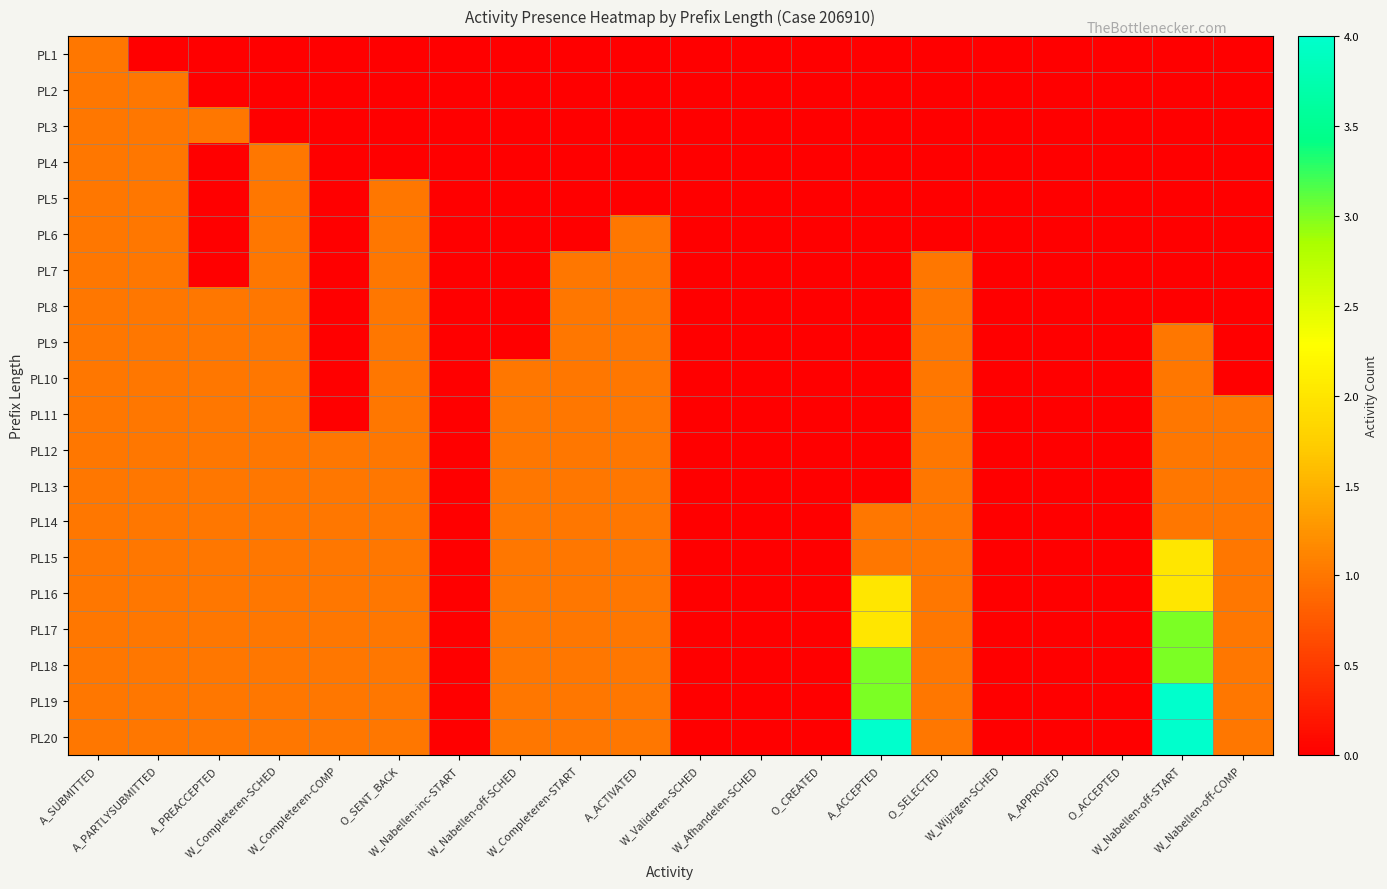

Count the number of data series in this chart.

20